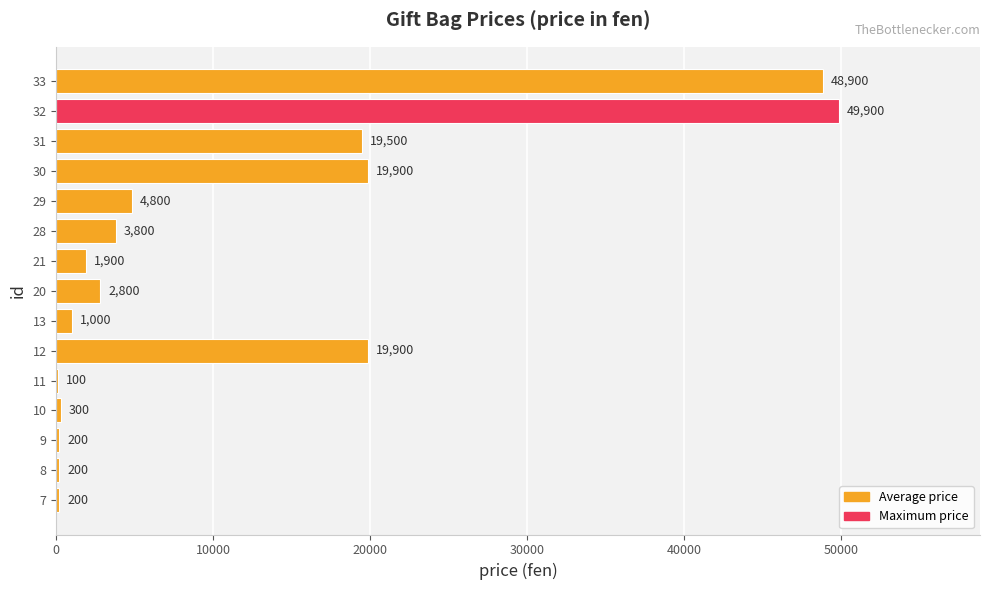

True or false: the data shows 4447 at 30.

False